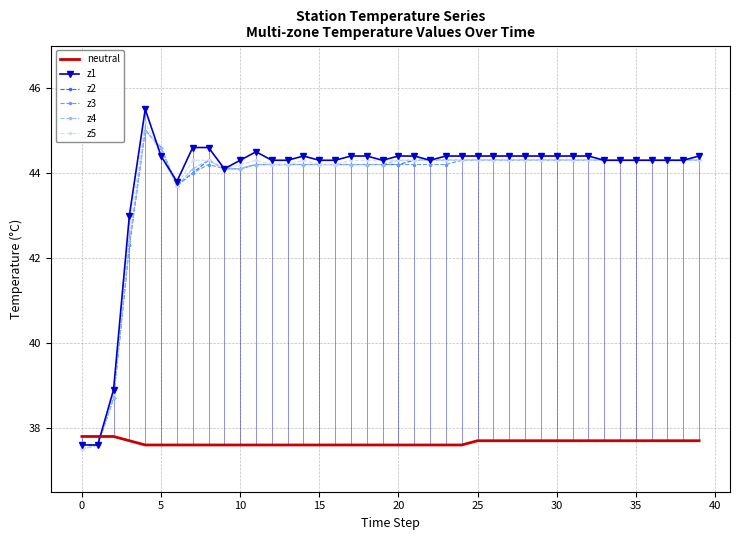

True or false: neutral has a value of 37.6 at 20.

True